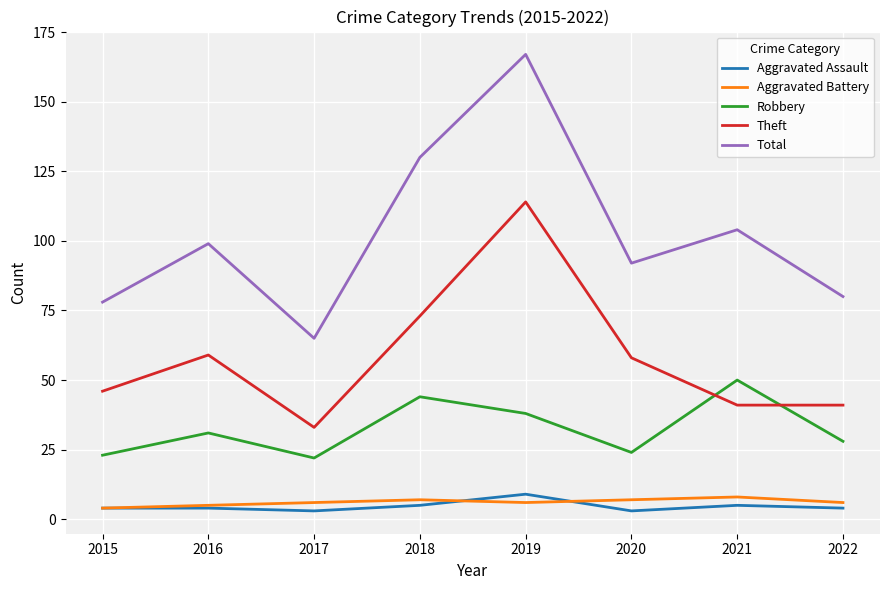

True or false: Robbery has a value of 44 at 2018.

True